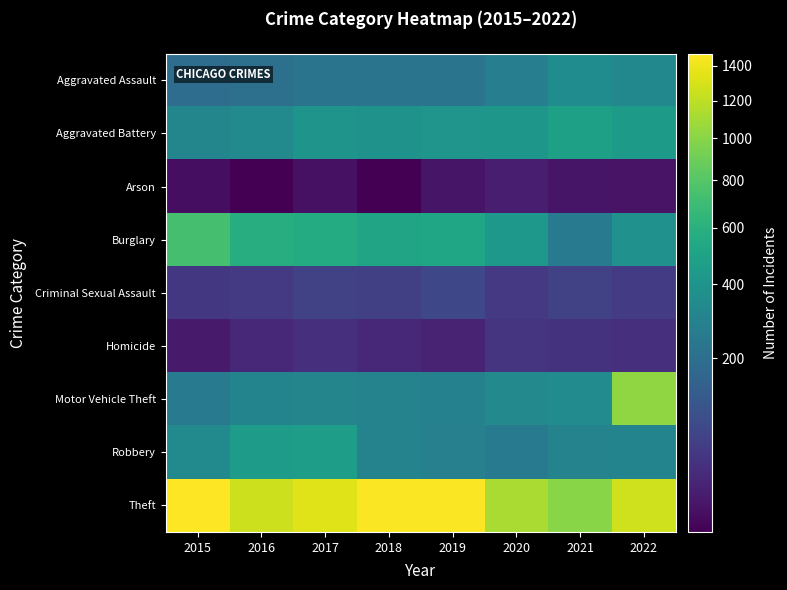

What is the spread (max minus min) of values at 2020?

1108